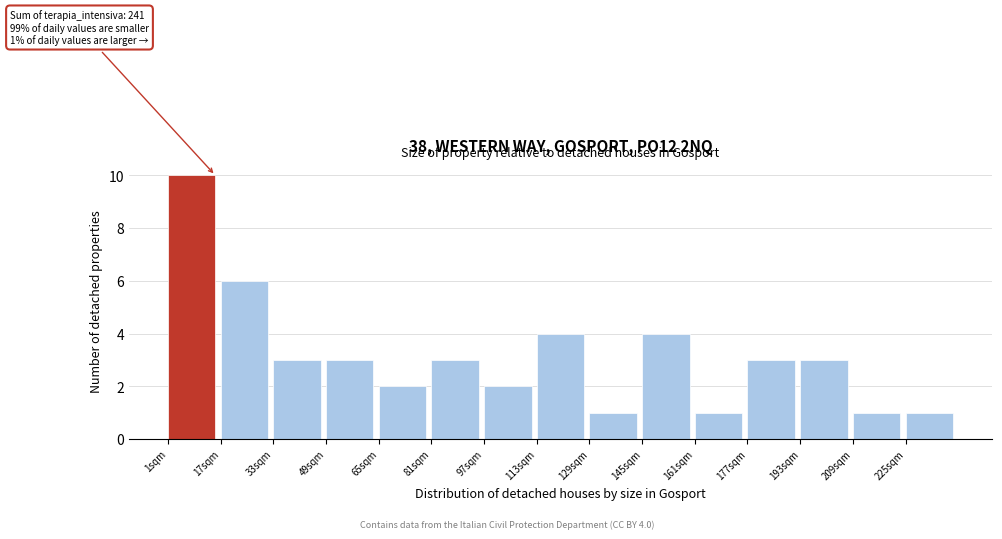

Which range on the x-axis has the tallest bar?

1 to 17